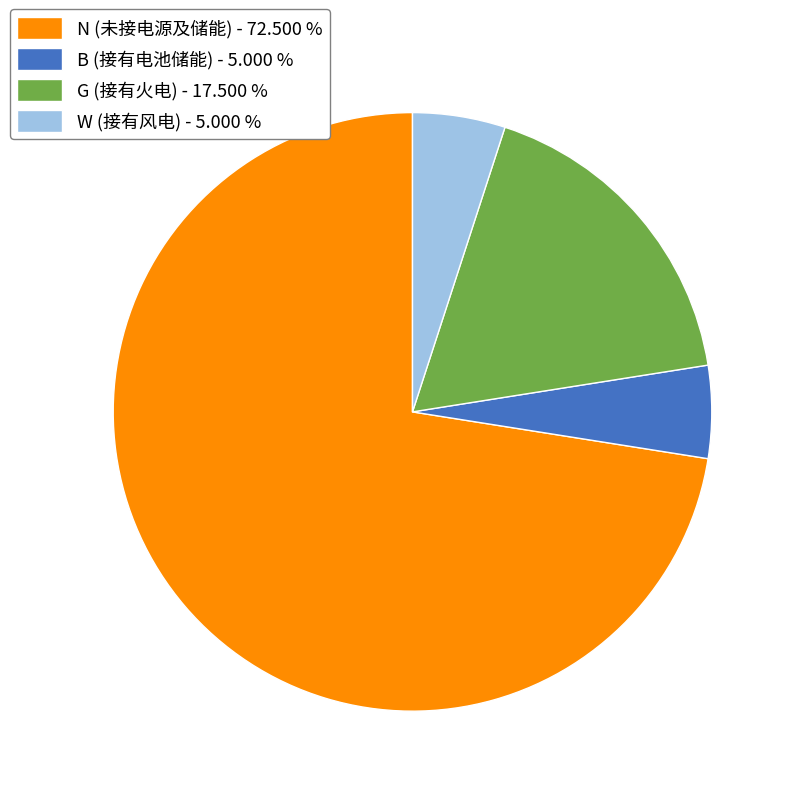

How many segments does this pie chart have?

4